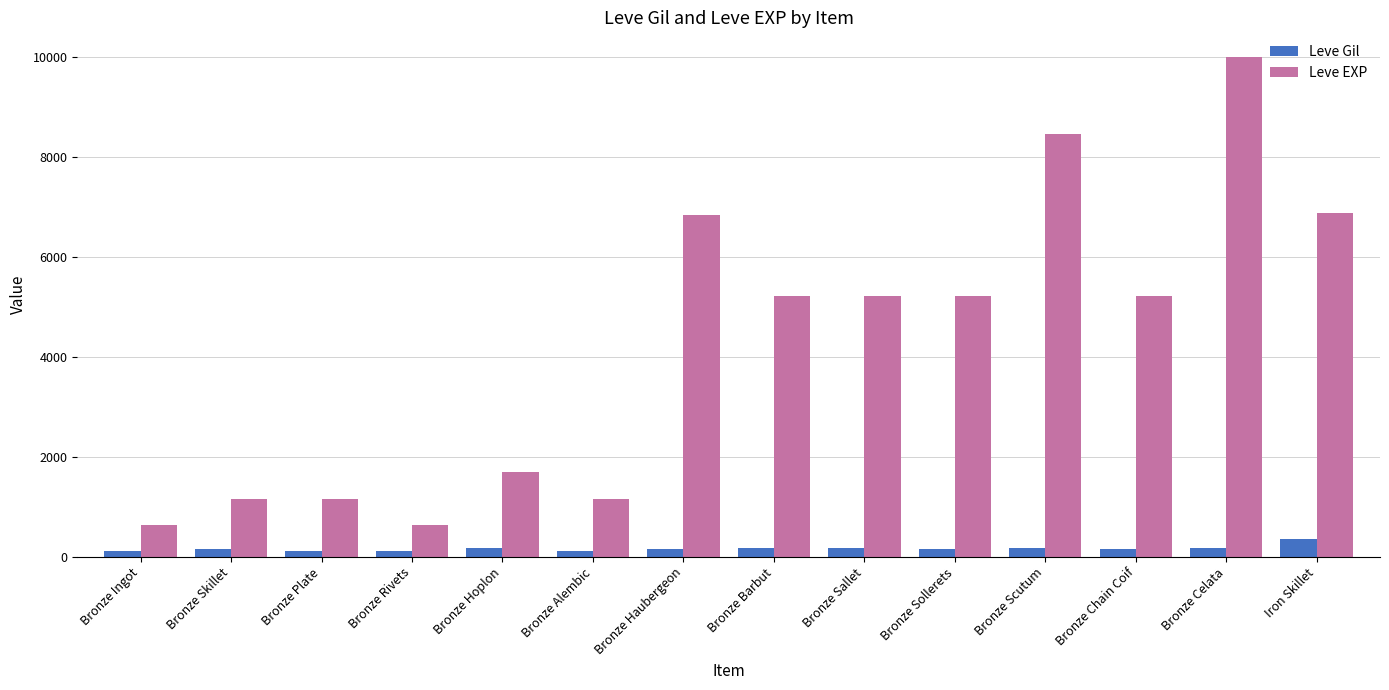

What is the average value of the Leve EXP series?

4249